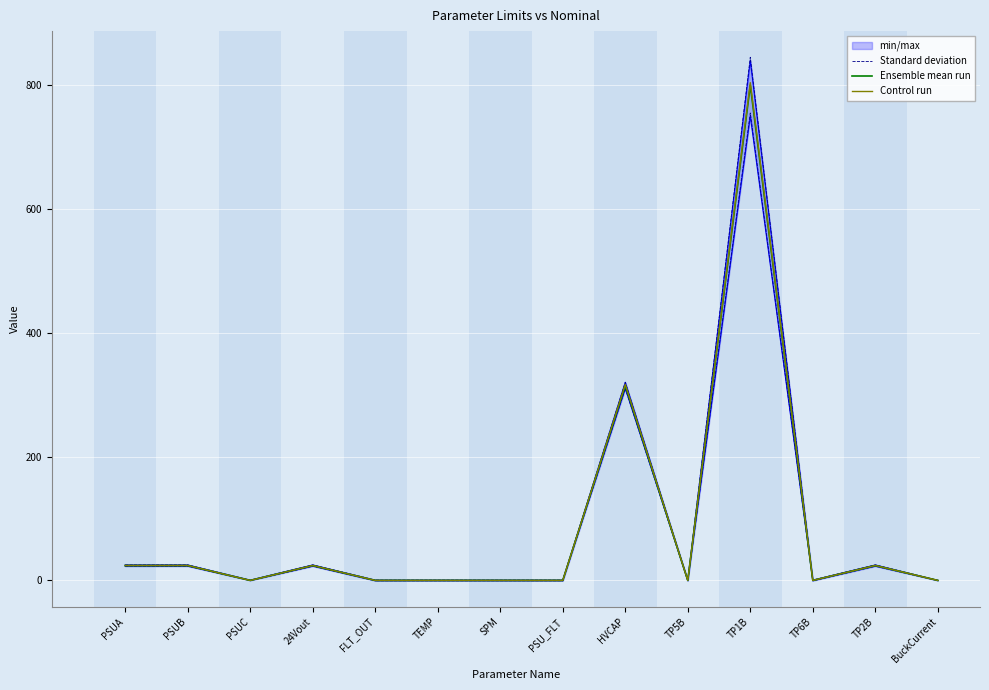

What is the approximate value of Control run at HVCAP?

316.6